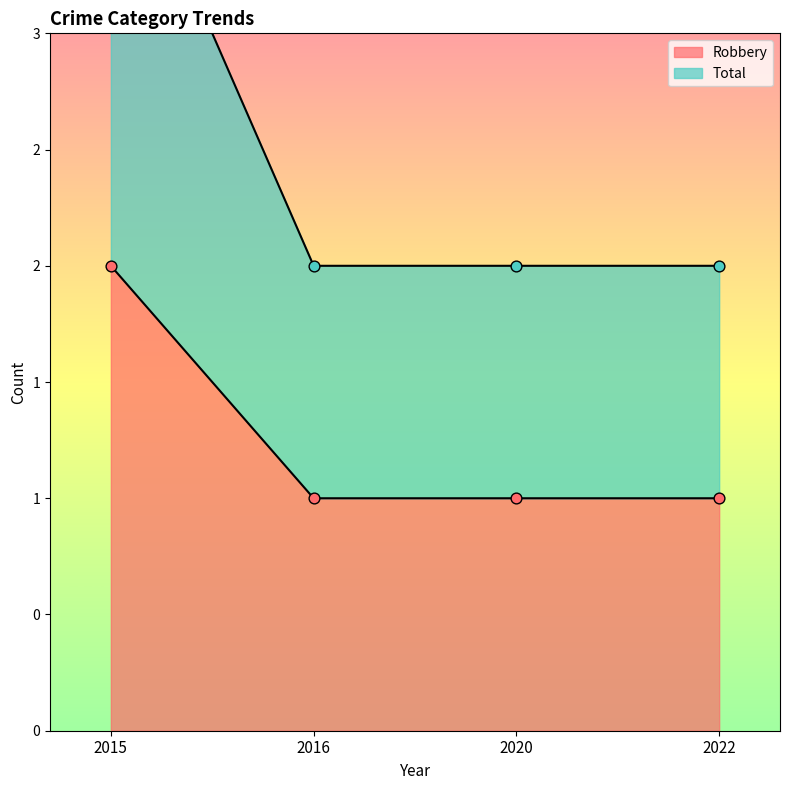

At which category is the sum across all series the highest?

2015